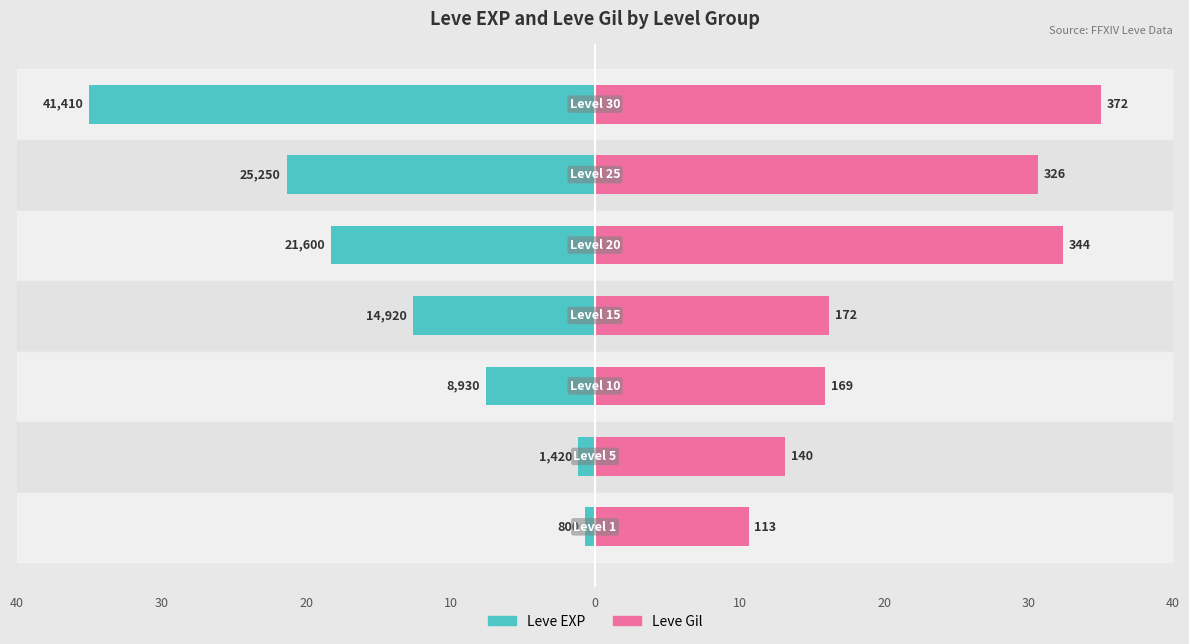

Between 20 and 10, which series saw the biggest shift?

Leve EXP